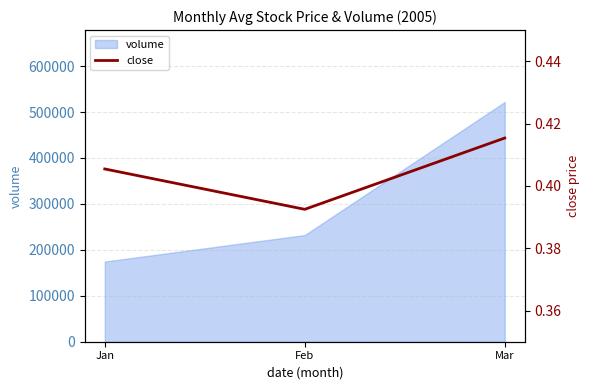

At which label is volume closest to 348142?

Feb